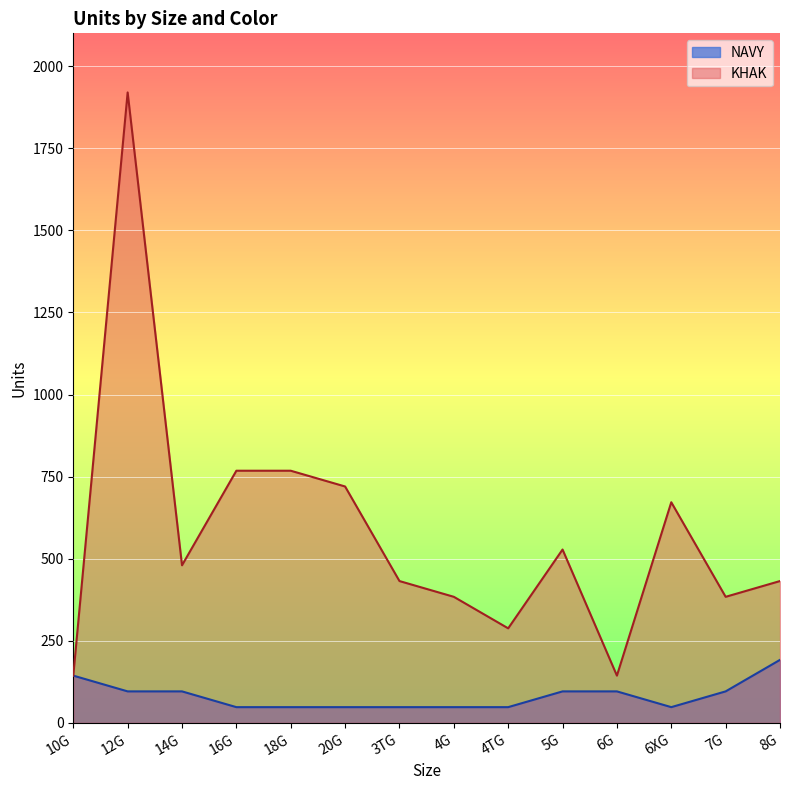

What are all the series names shown in the legend?

NAVY, KHAK